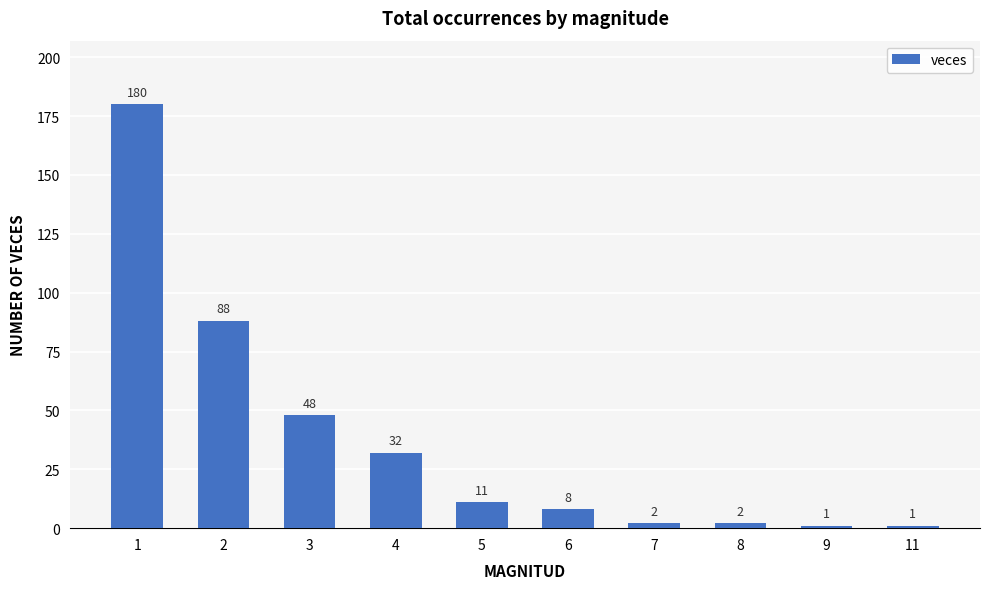

What is the smallest value displayed?

1